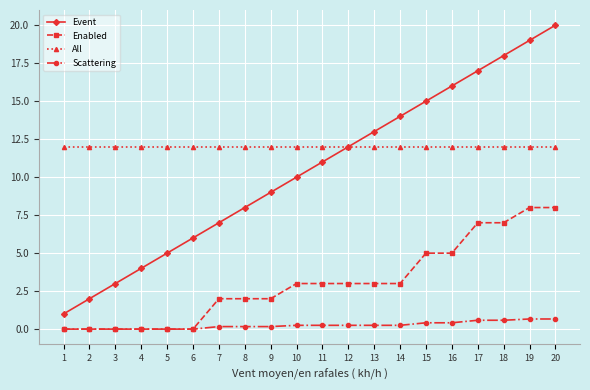

Is the value of Enabled at 16 greater than the value of Event at 3?

Yes